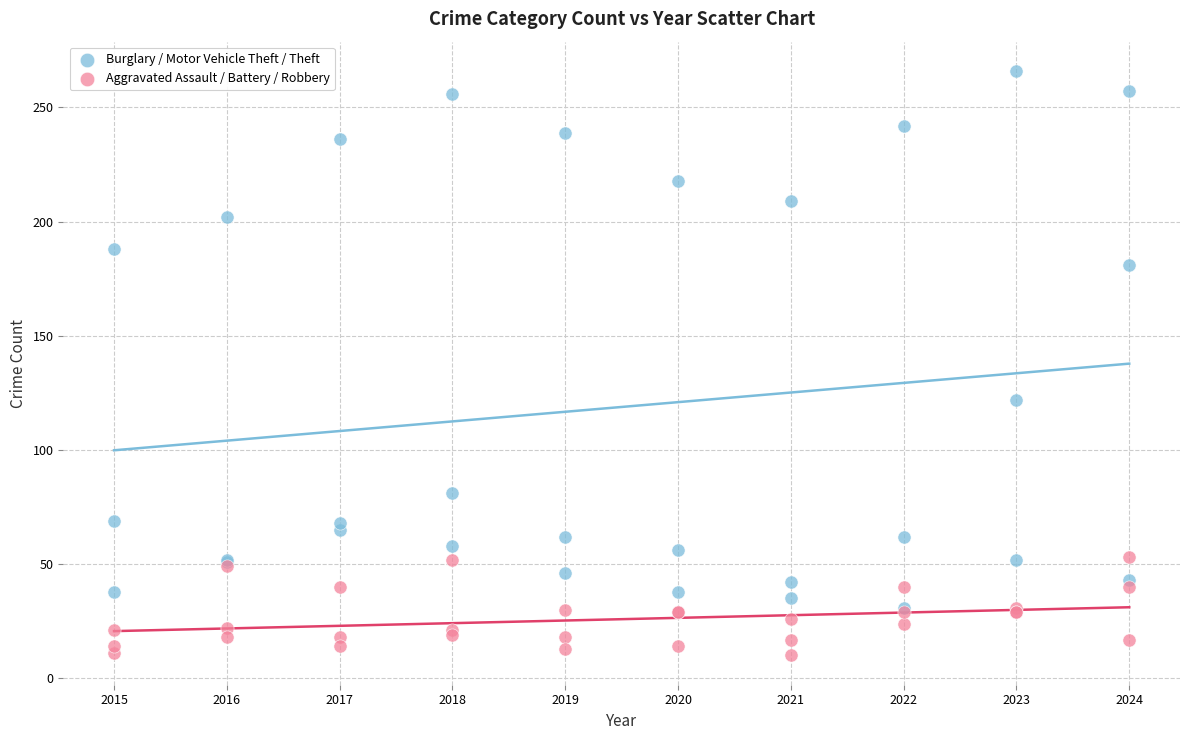

Which series reaches the maximum Y coordinate?

Burglary / Motor Vehicle Theft / Theft